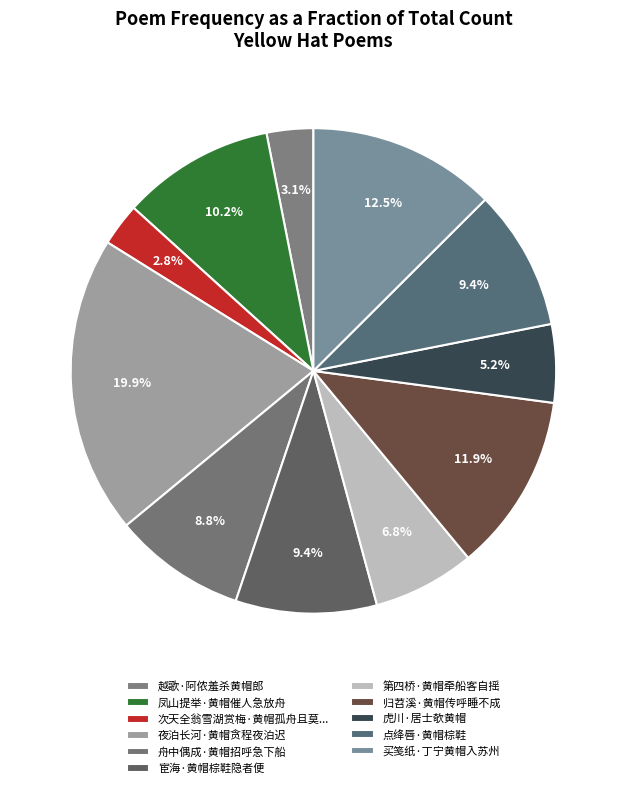

How many segments does this pie chart have?

11